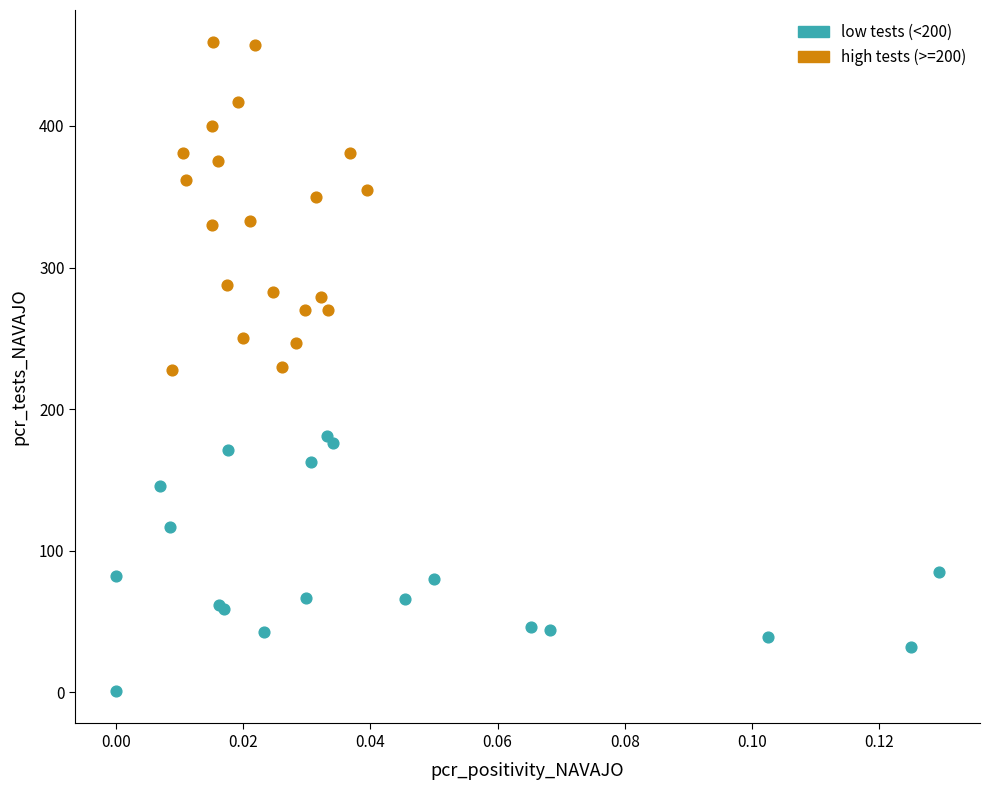

Which series reaches the minimum Y coordinate?

low tests (<200)